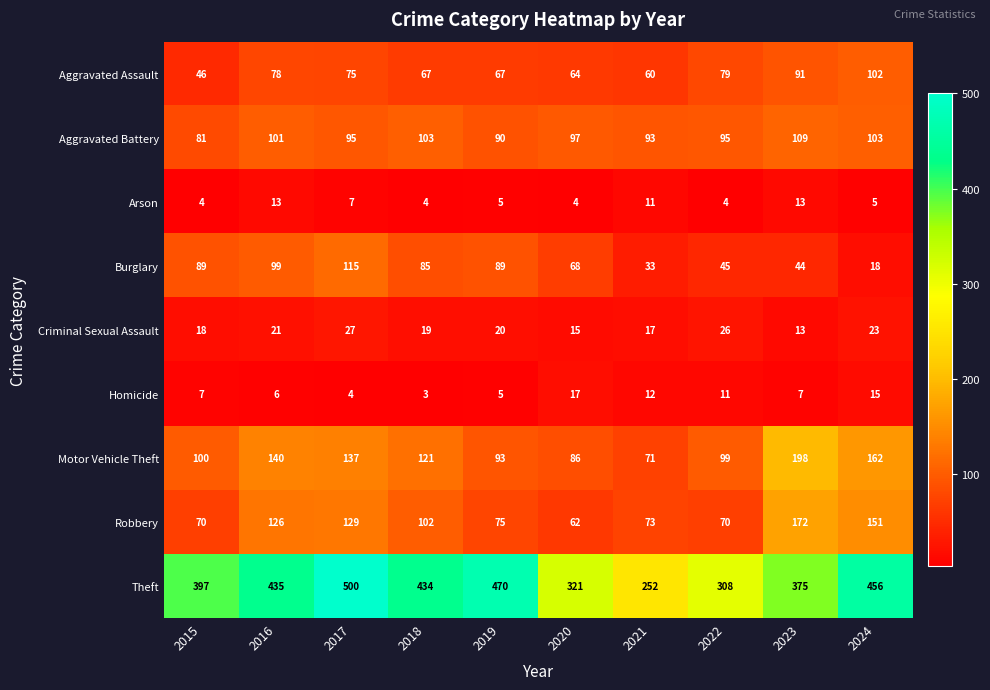

Is the value of Homicide at 2017 greater than the value of Aggravated Battery at 2016?

No